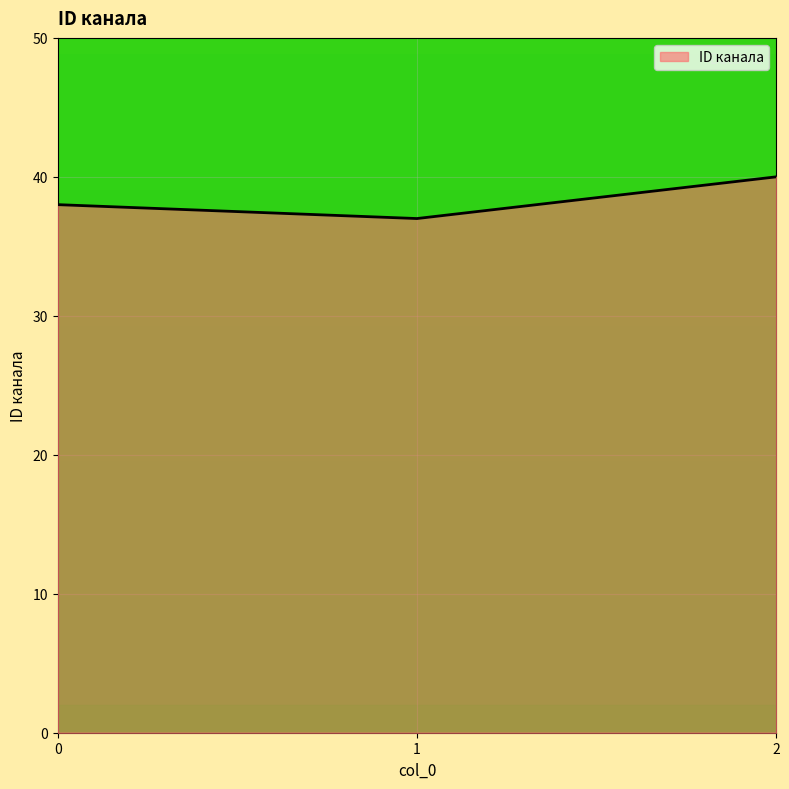

List the labels in order of value, largest first.

2, 0, 1